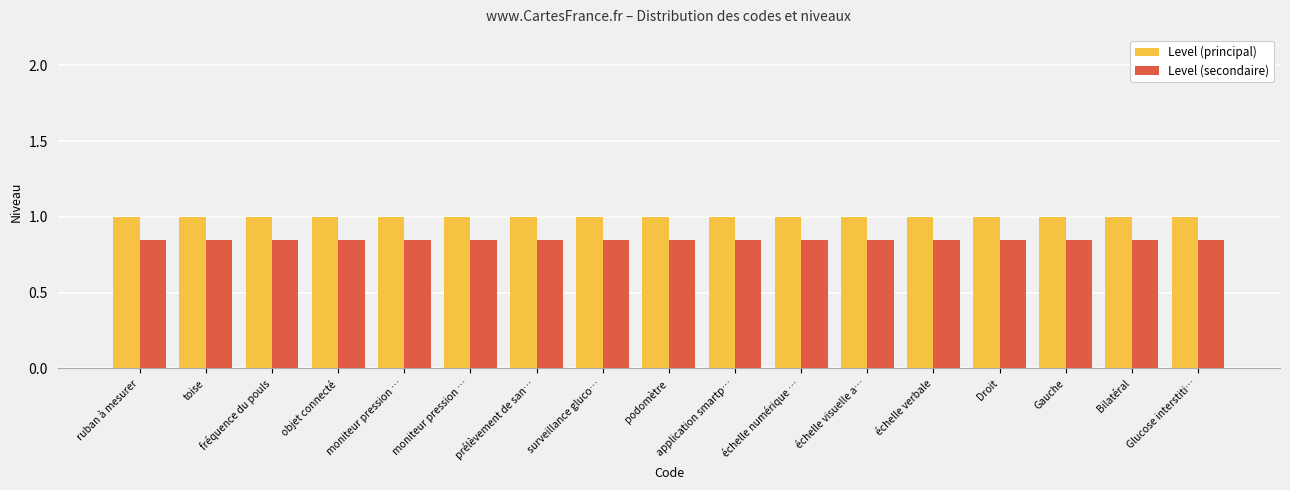

Rank the categories by Level (principal) value from highest to lowest.

ruban à mesurer, toise, fréquence du pouls, objet connecté, moniteur pression …, moniteur pression …, prélèvement de san…, surveillance gluco…, podomètre, application smartp…, échelle numérique …, échelle visuelle a…, échelle verbale, Droit, Gauche, Bilatéral, Glucose interstiti…